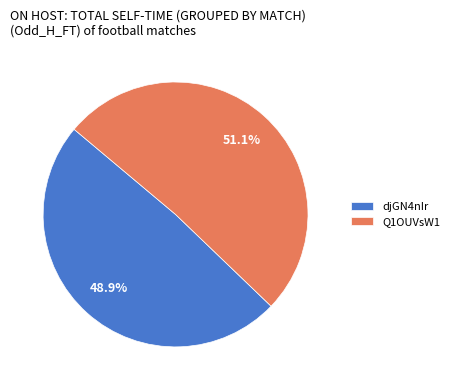

What percentage do Q1OUVsW1 and djGN4nIr together represent?

100.0%